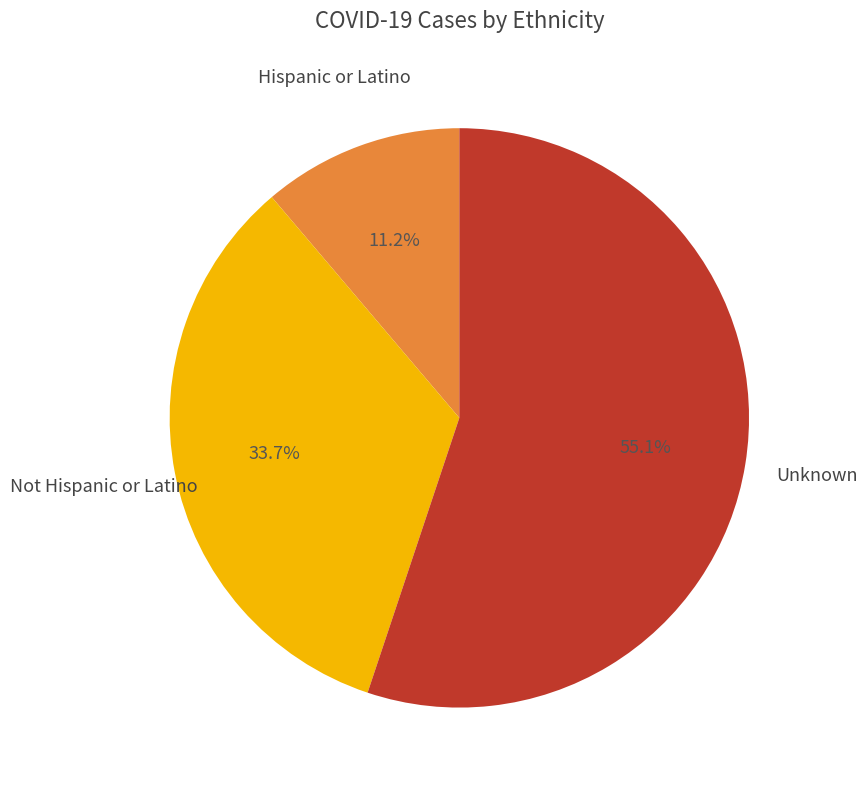

Rank the categories by value from lowest to highest.

Hispanic or Latino, Not Hispanic or Latino, Unknown